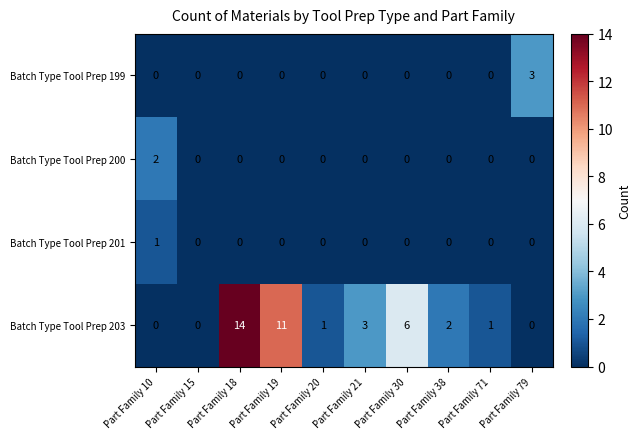

What is the maximum value shown in the chart?

14